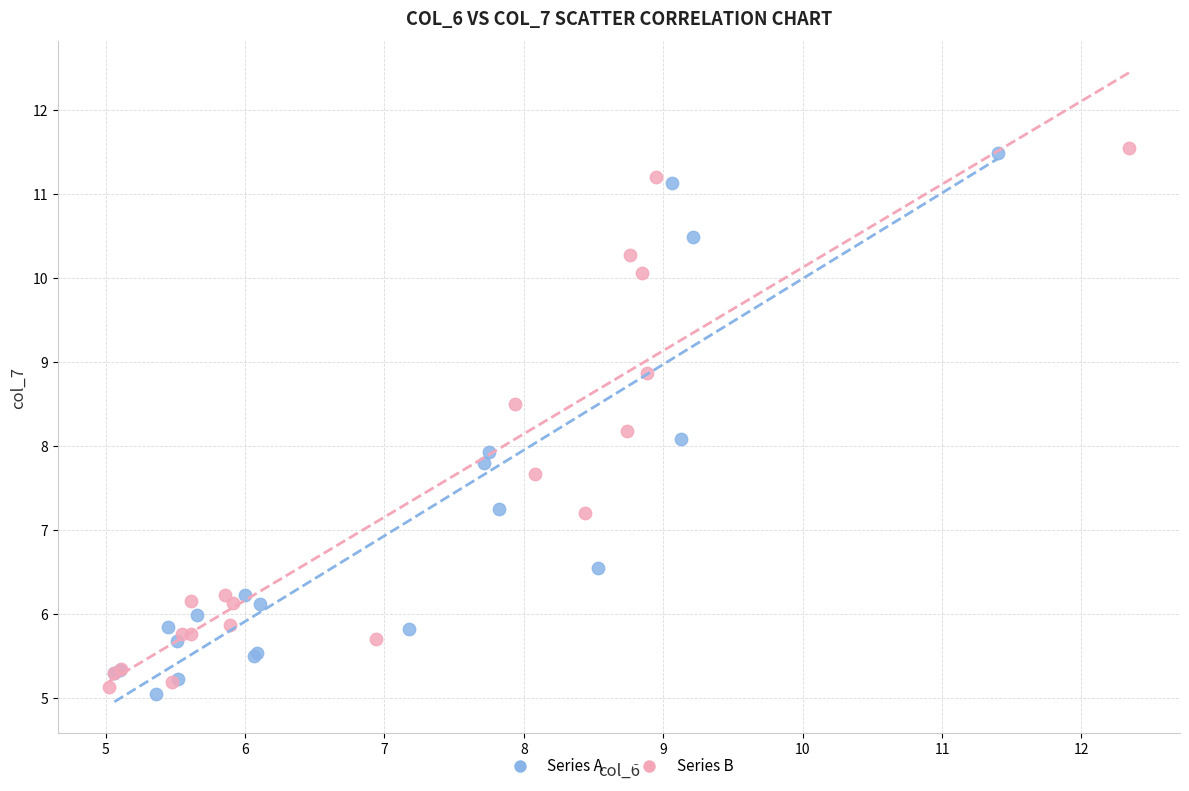

What are all the series names shown in the legend?

Series A, Series B